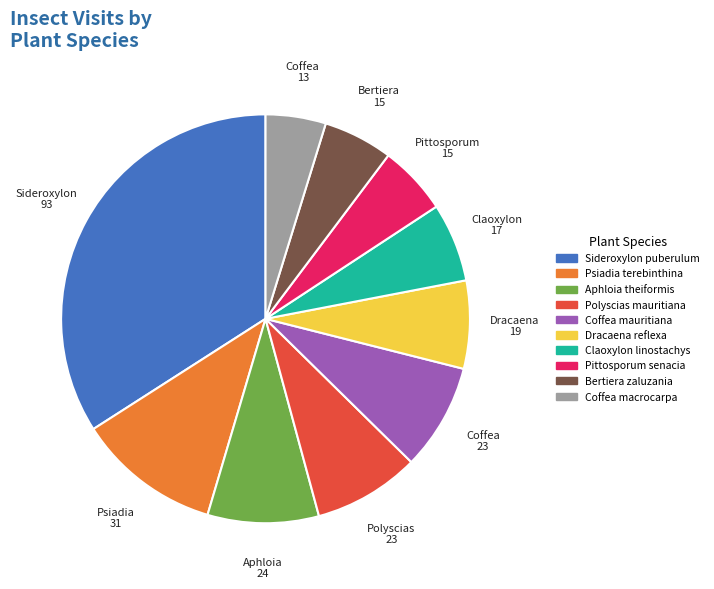

Is there any slice that represents more than half of the pie?

No